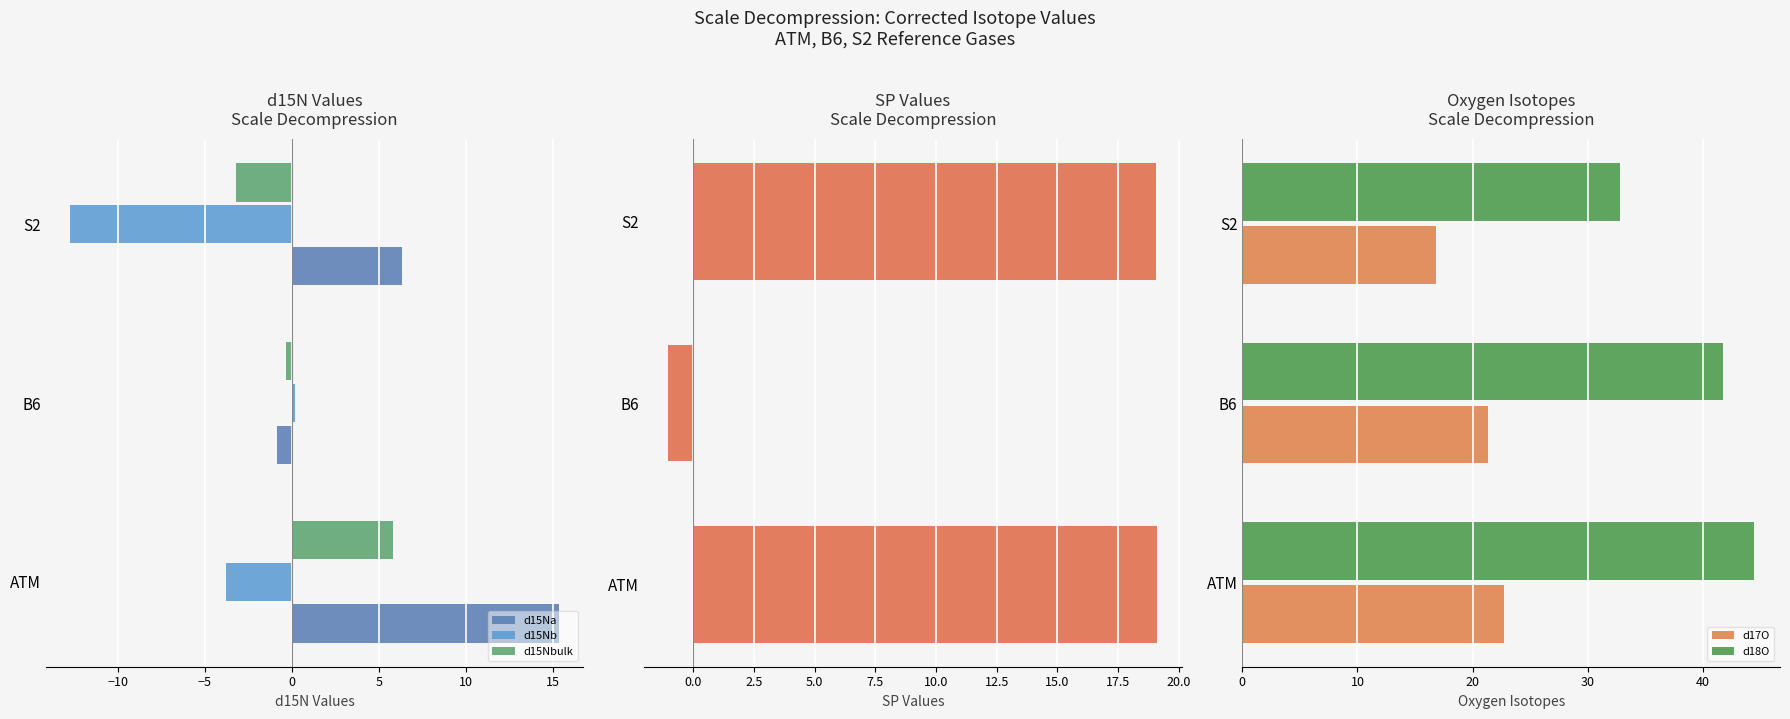

At which label does d15Nbulk reach its peak?

ATM